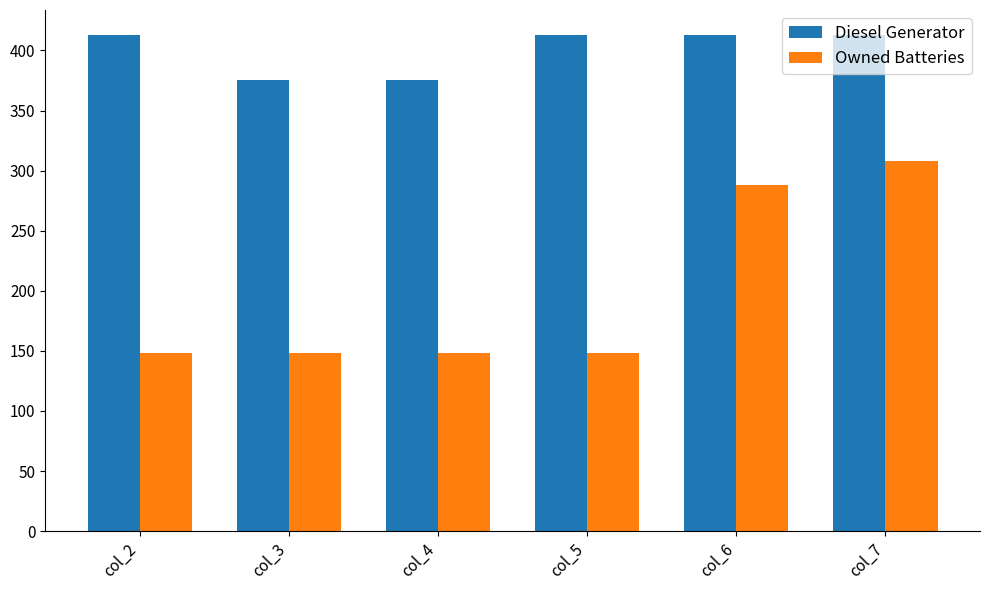

What is the average value of the Diesel Generator series?

400.3